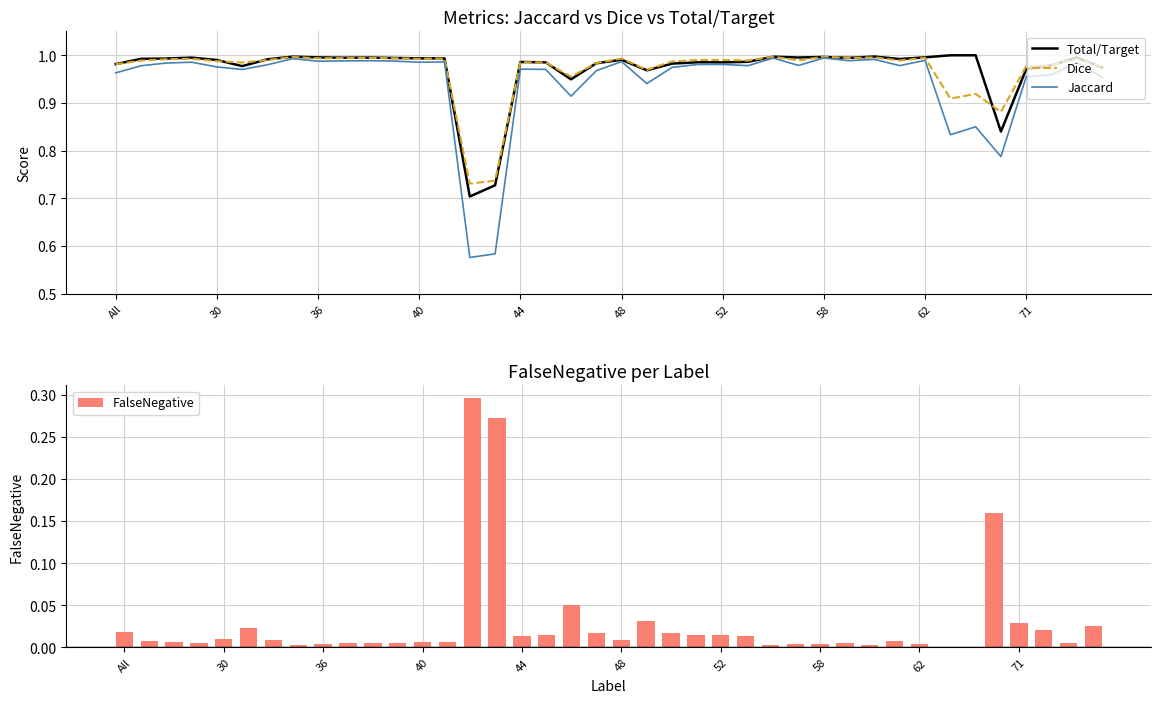

What is the value of the FalseNegative bar at the 19th from the left?

0.1